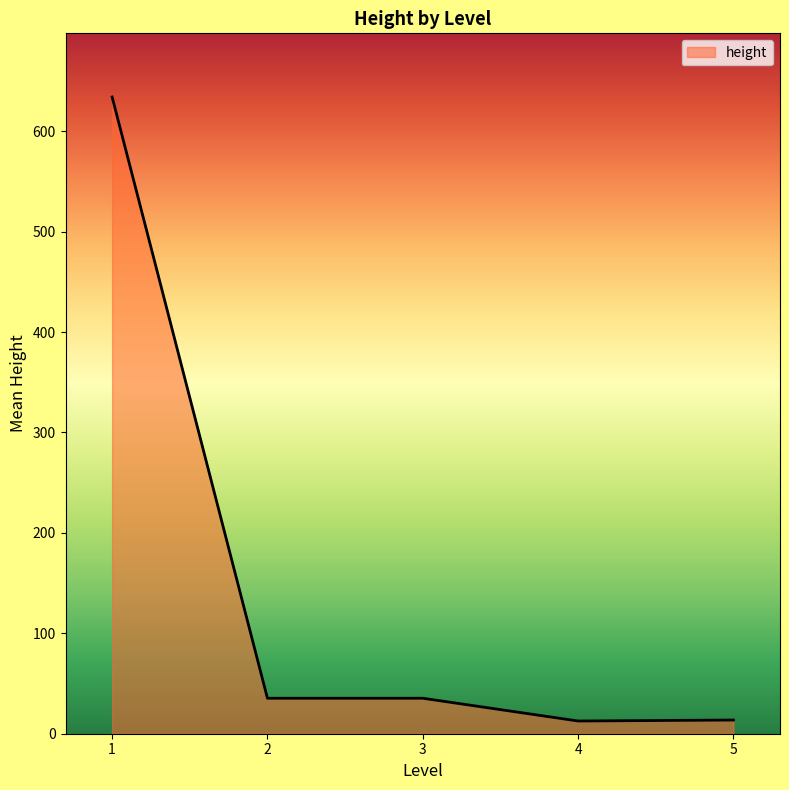

What is the difference between the second highest and second lowest values?

21.7